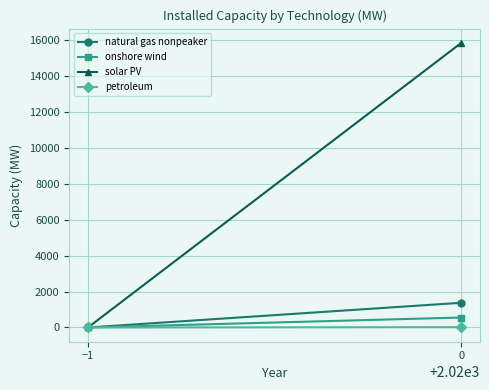

The value of petroleum at −1 is 0.0. True or false?

True